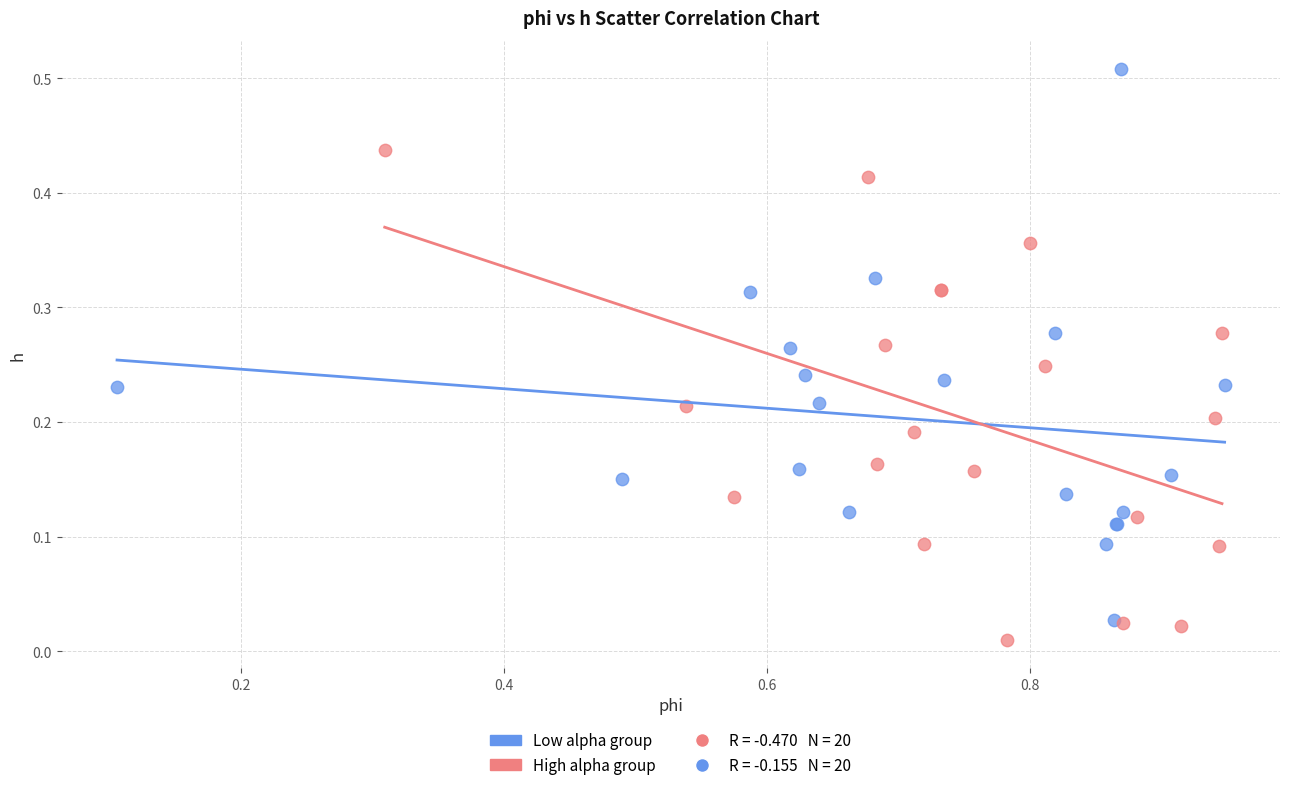

Which series contains the highest Y value?

Low alpha group